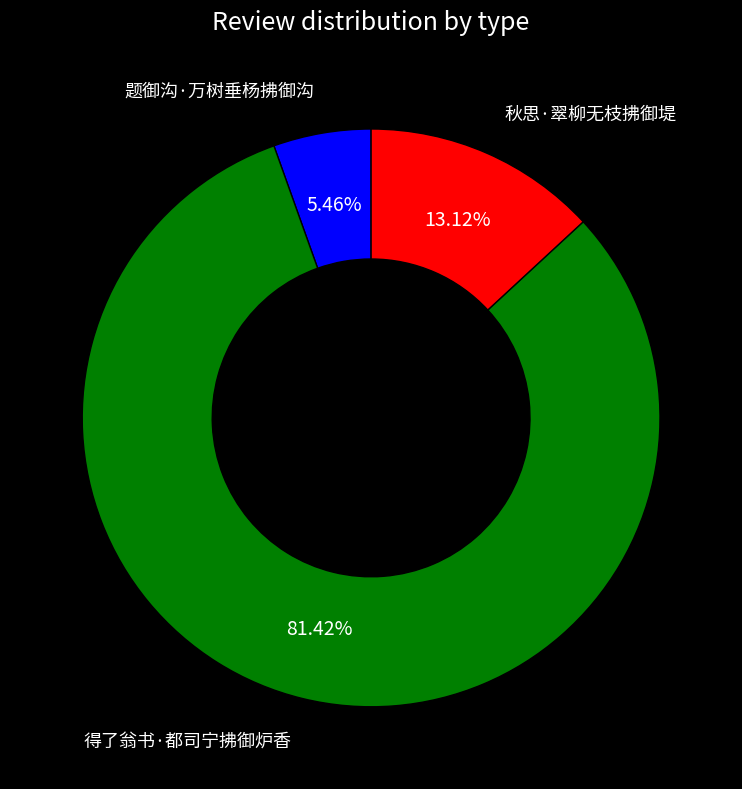

Does 秋思·翠柳无枝拂御堤 account for over 50% of the chart?

No